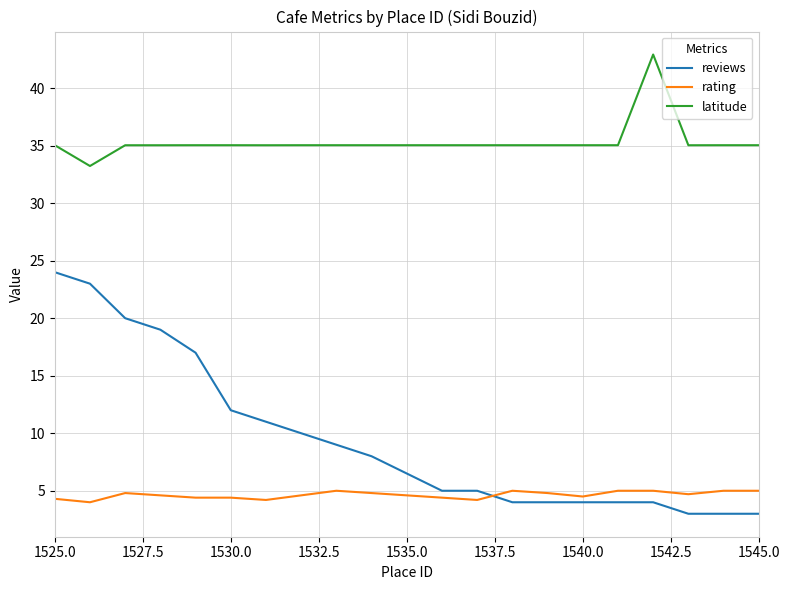

List the series in order of their peak value, lowest first.

rating, reviews, latitude